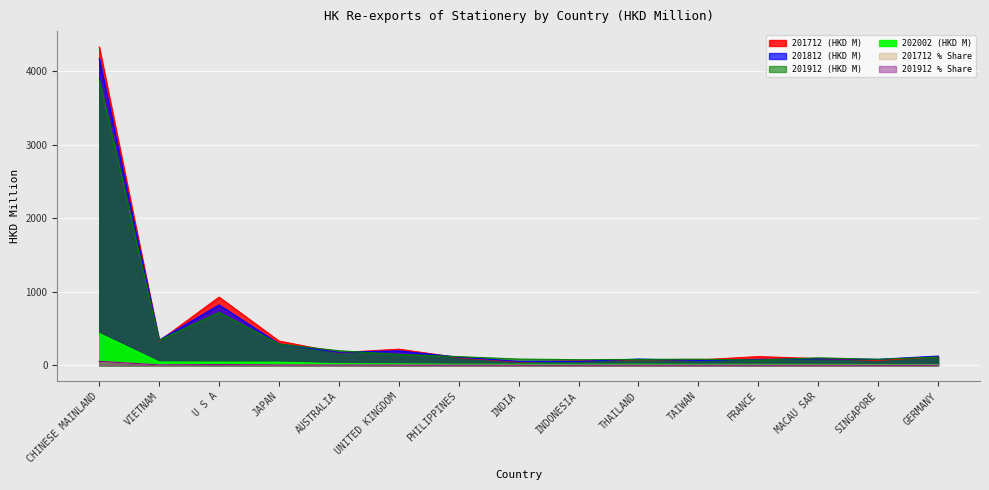

Which series has the largest total across all categories?

201712 (HKD M)